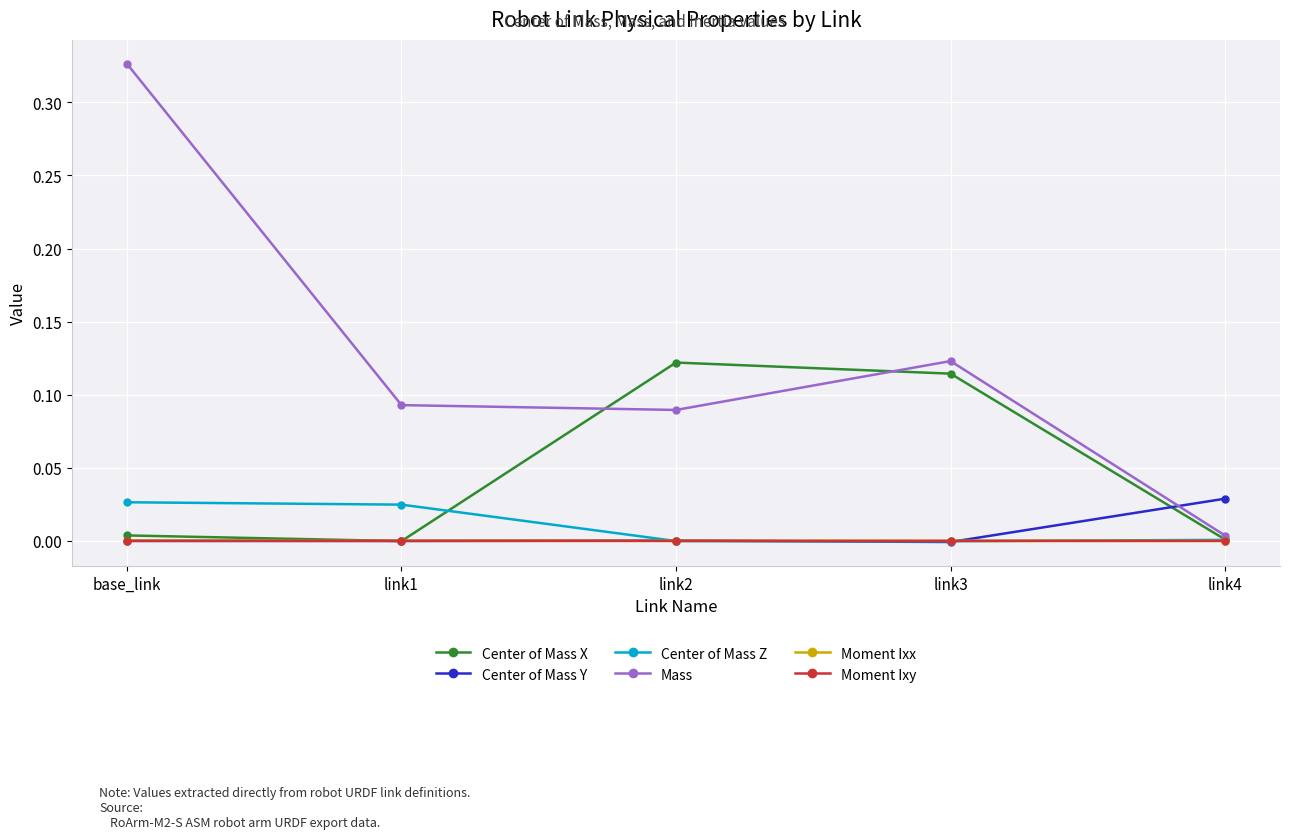

Which series has the largest total across all categories?

Mass